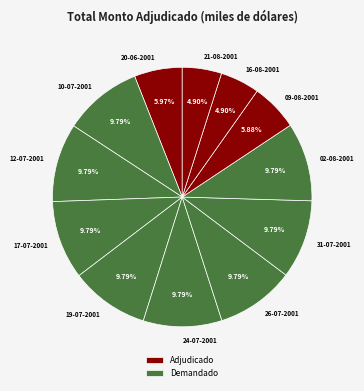

Is there any slice that represents more than half of the pie?

No